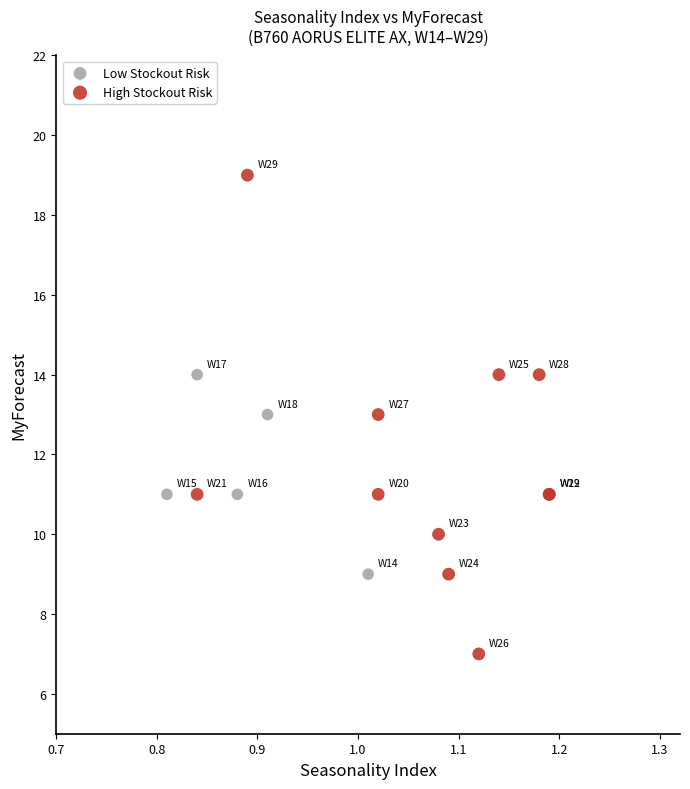

What are all the series names shown in the legend?

Low Stockout Risk, High Stockout Risk